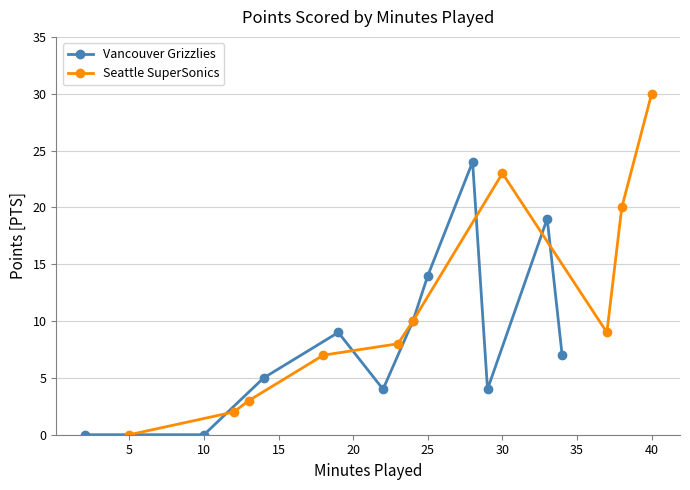

Does the chart display data point markers on the line(s)?

Yes